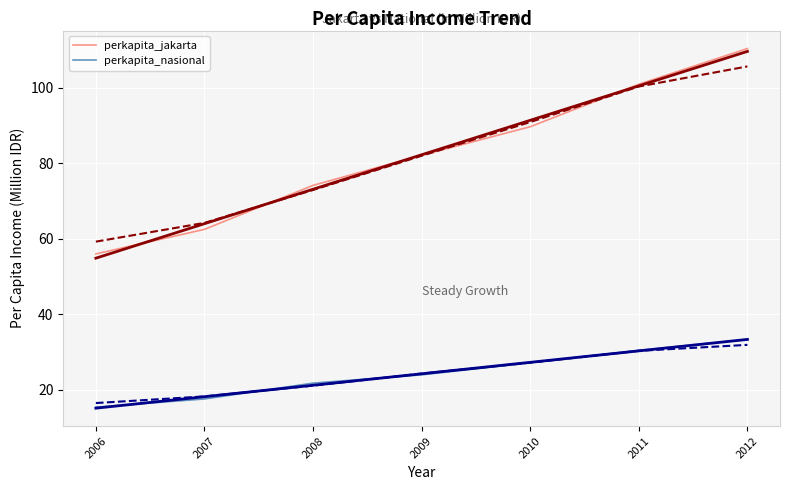

What is the sum of all perkapita_jakarta values?

575.9